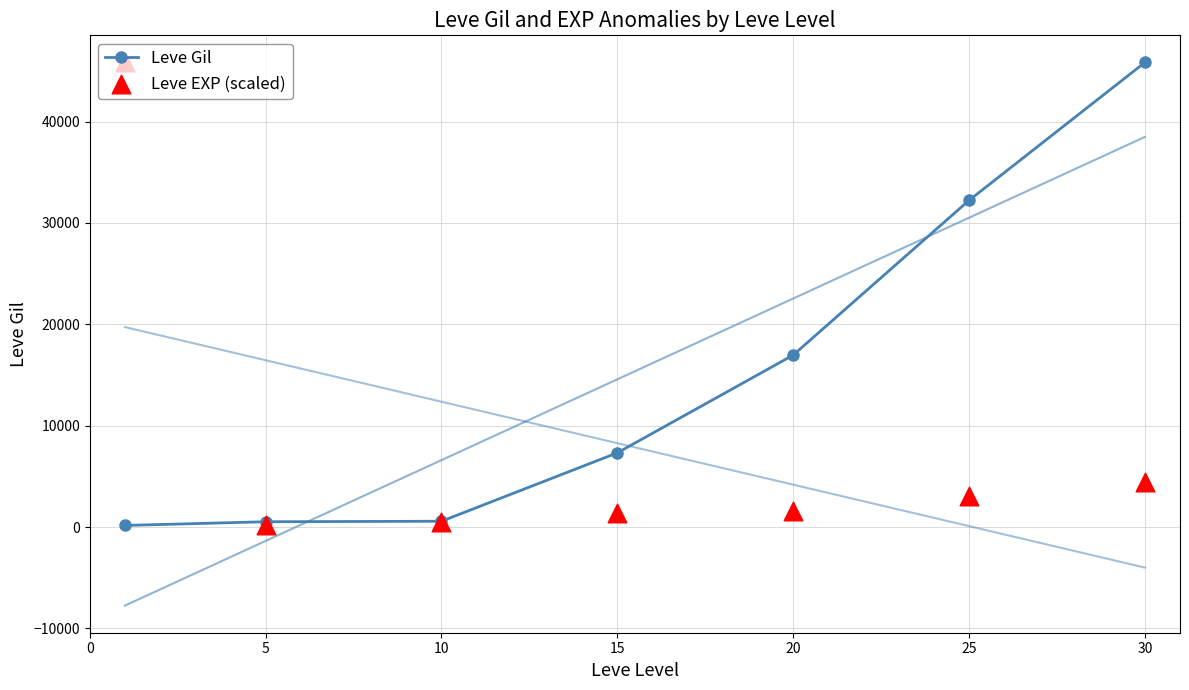

How many values in the Leve Gil series are below 7323?

3